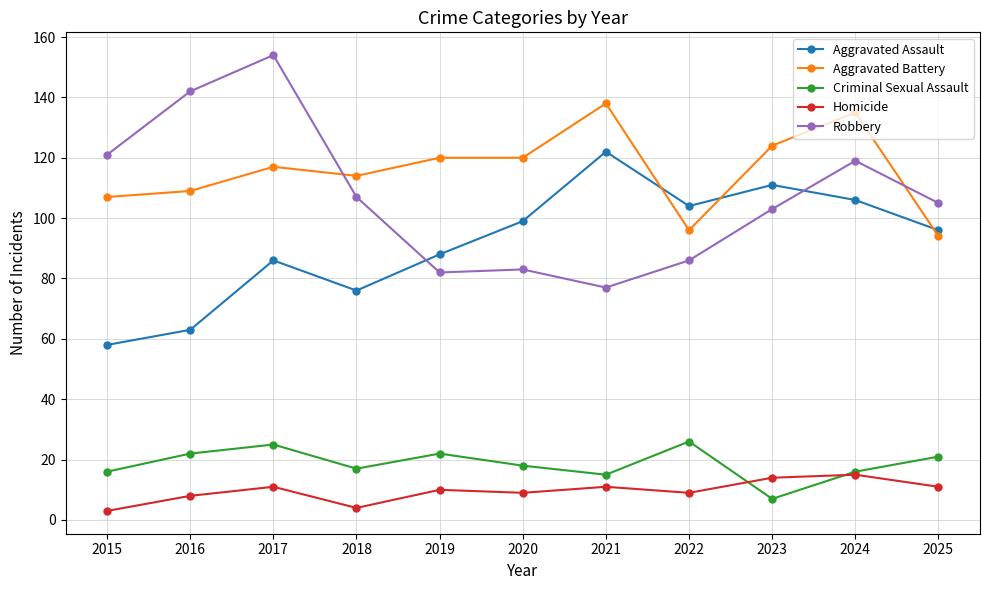

List the series in order of their peak value, lowest first.

Homicide, Criminal Sexual Assault, Aggravated Assault, Aggravated Battery, Robbery